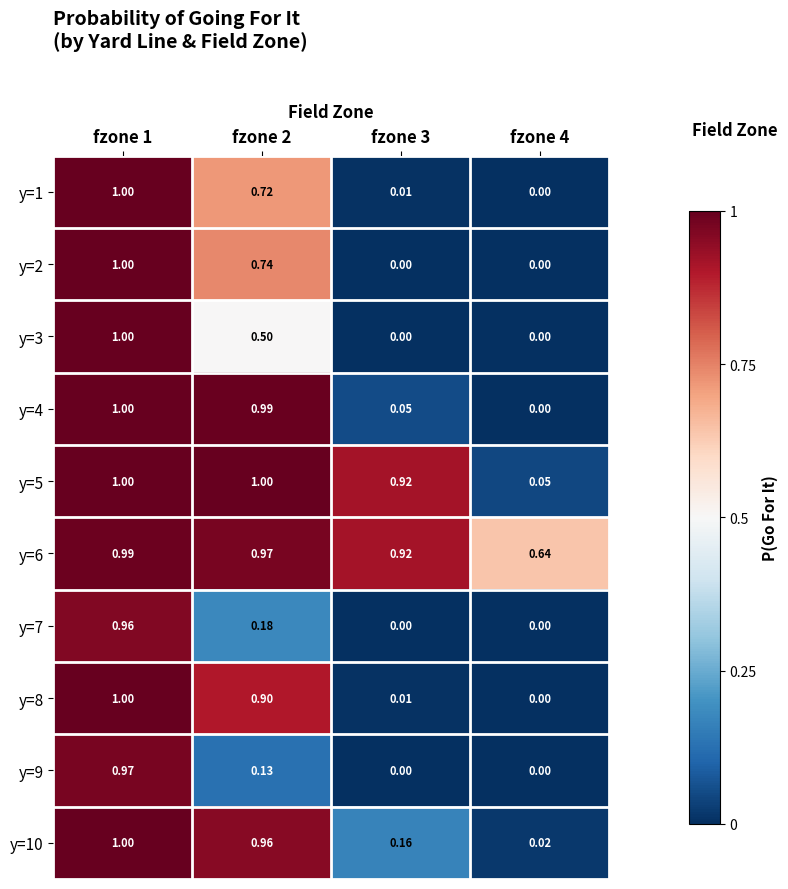

Is the value of y=9 at fzone 2 greater than the value of y=6 at fzone 1?

No